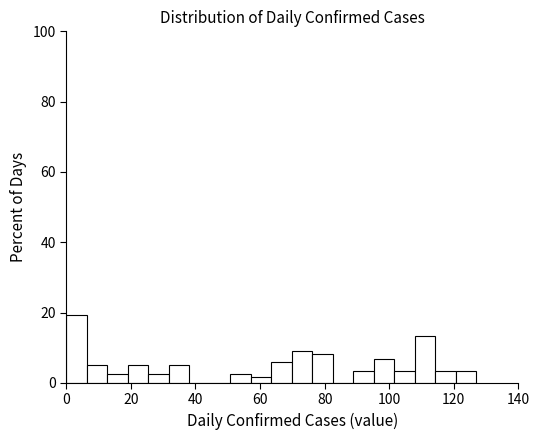

Around what value on the x-axis is the tallest bar? Give the approximate position of its centre, as read against the axis.

4